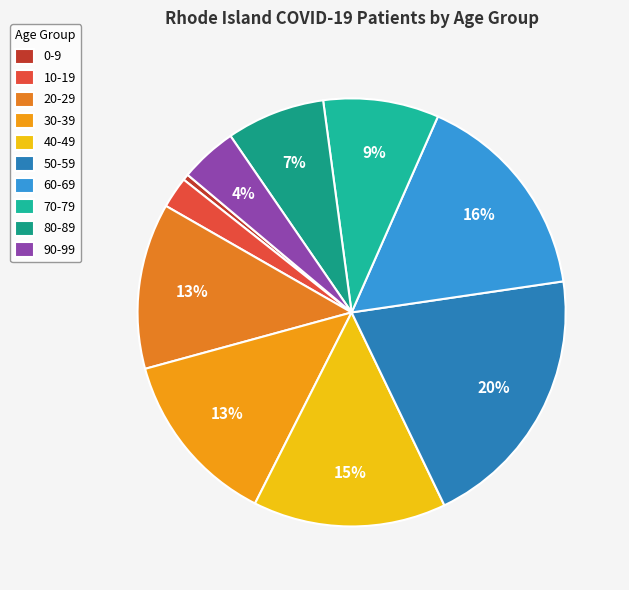

Between 40-49 and 30-39, which is larger?

40-49